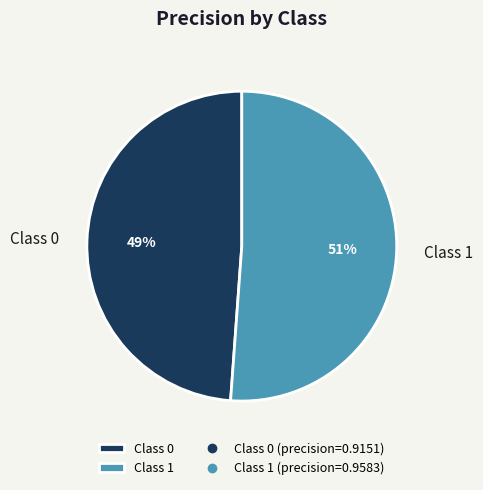

True or false: Class 0 accounts for 42% of the total.

False